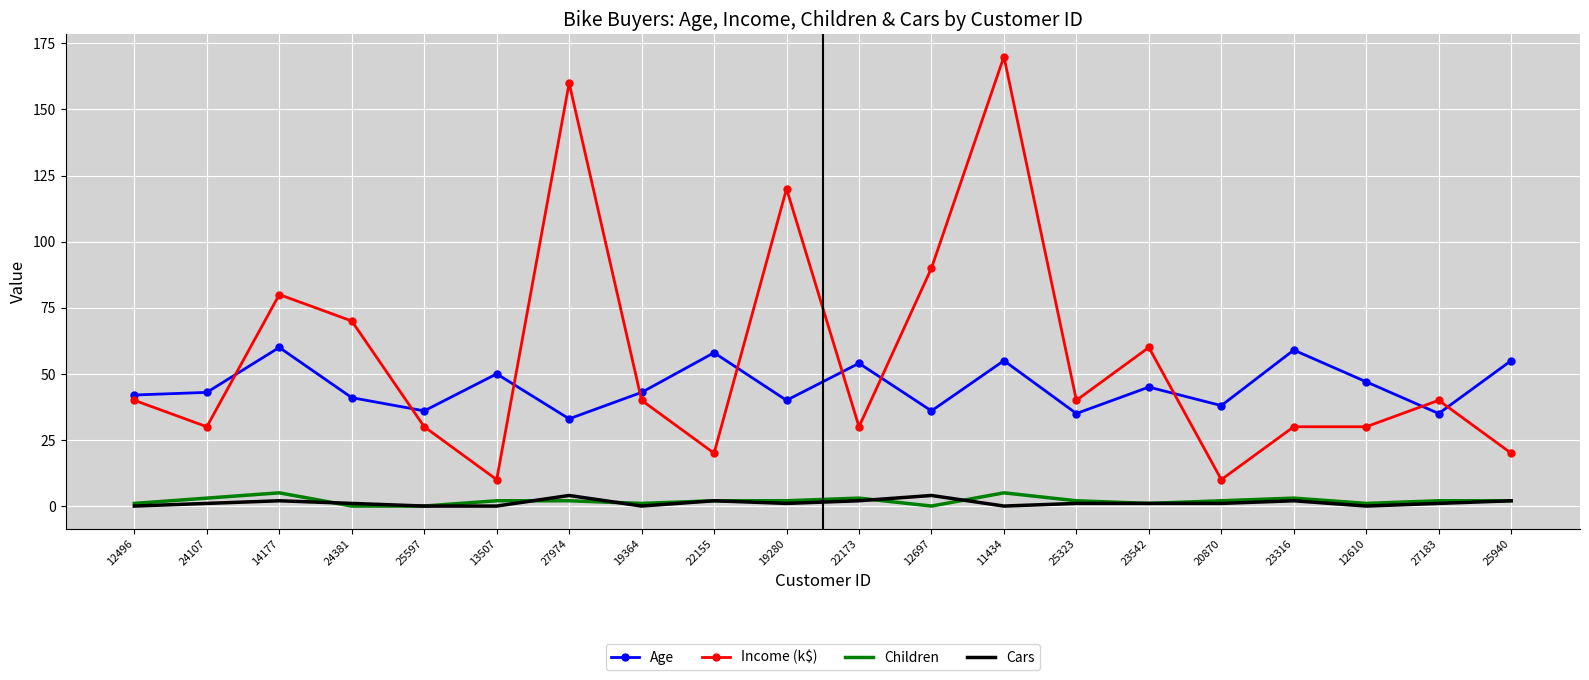

What position from the right is 11434?

8